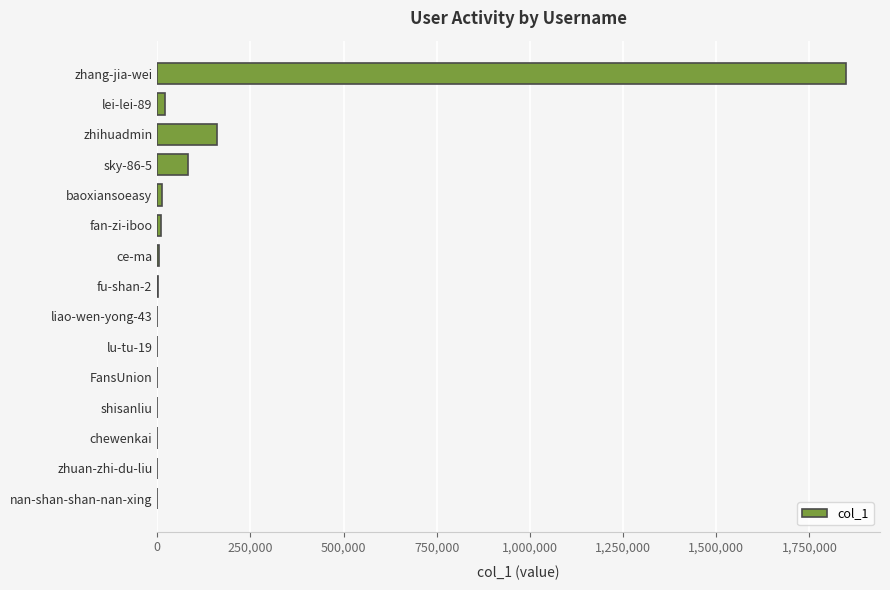

Is it true that the value at zhihuadmin is 159434?

True